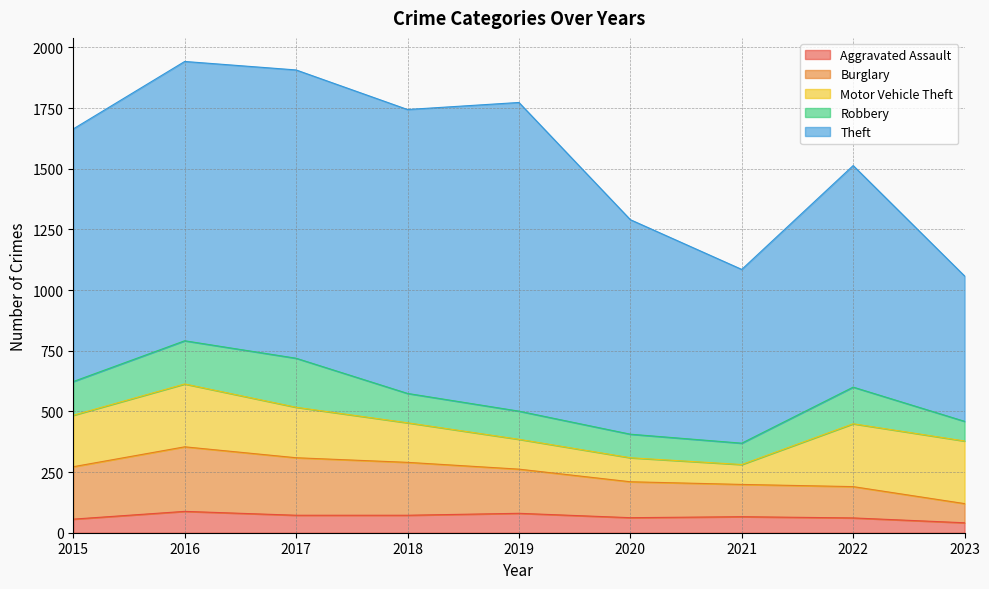

At which label does Burglary reach its peak?

2016